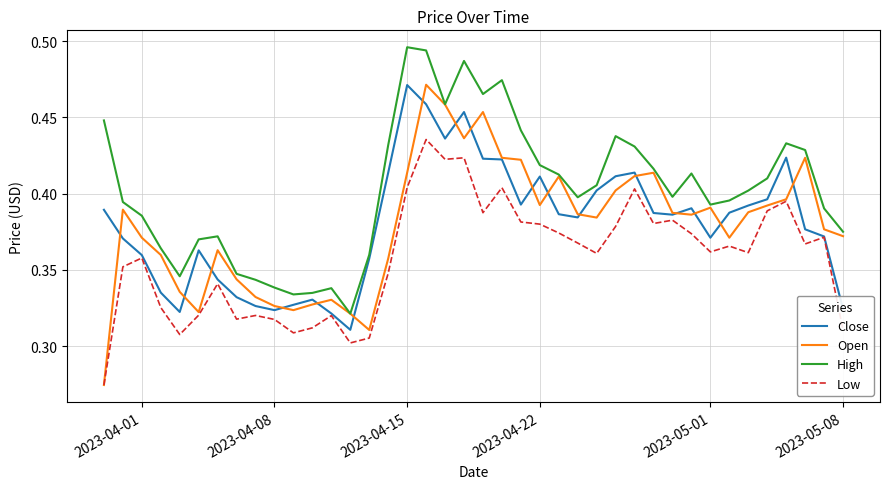

True or false: Low and High intersect in this chart.

False